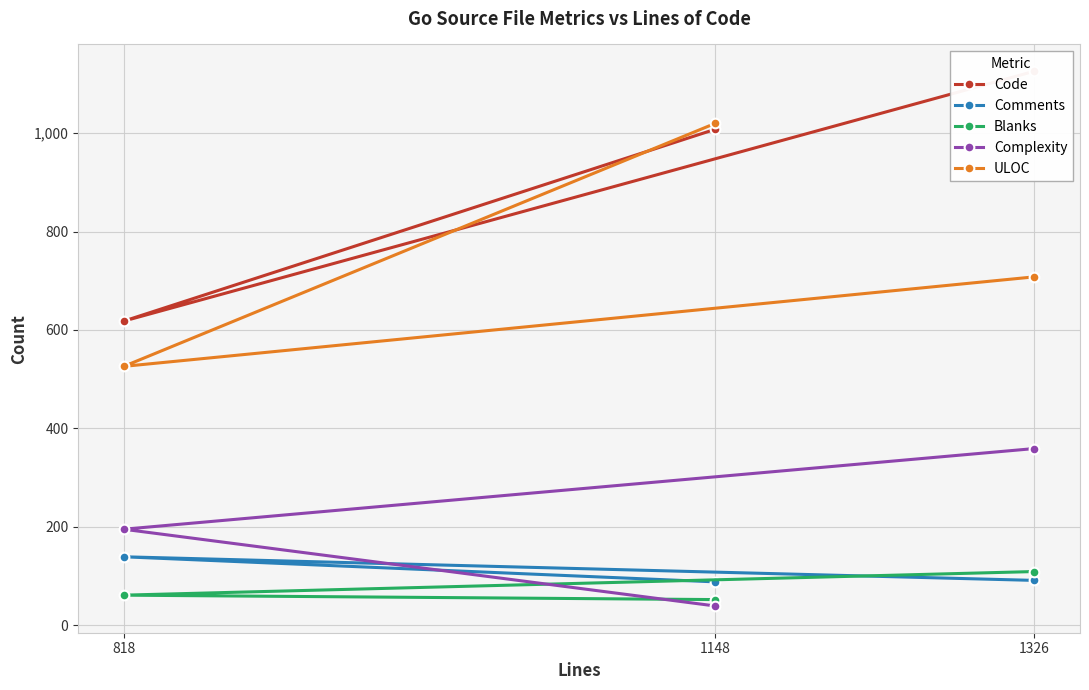

Rank the categories by ULOC value from lowest to highest.

818, 1326, 1148